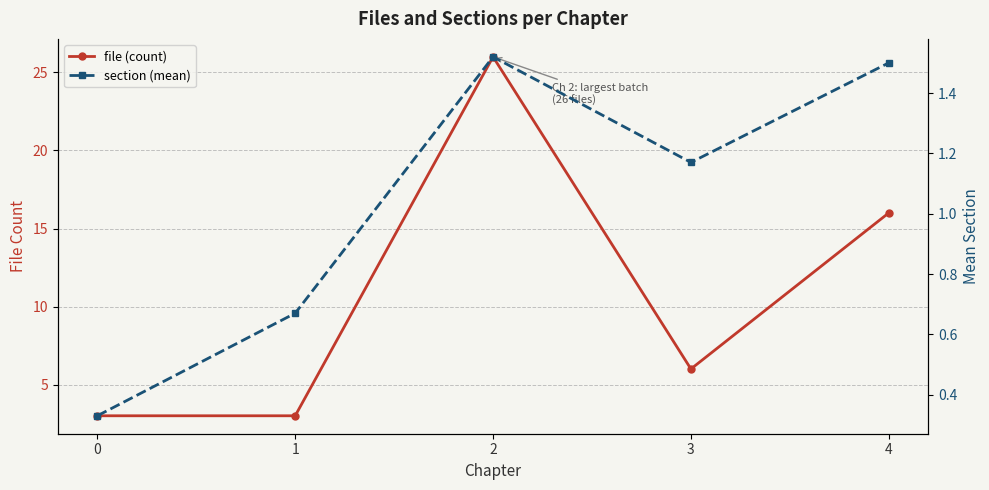

What is the value of the section (mean) point at the 5th from the left?

1.5